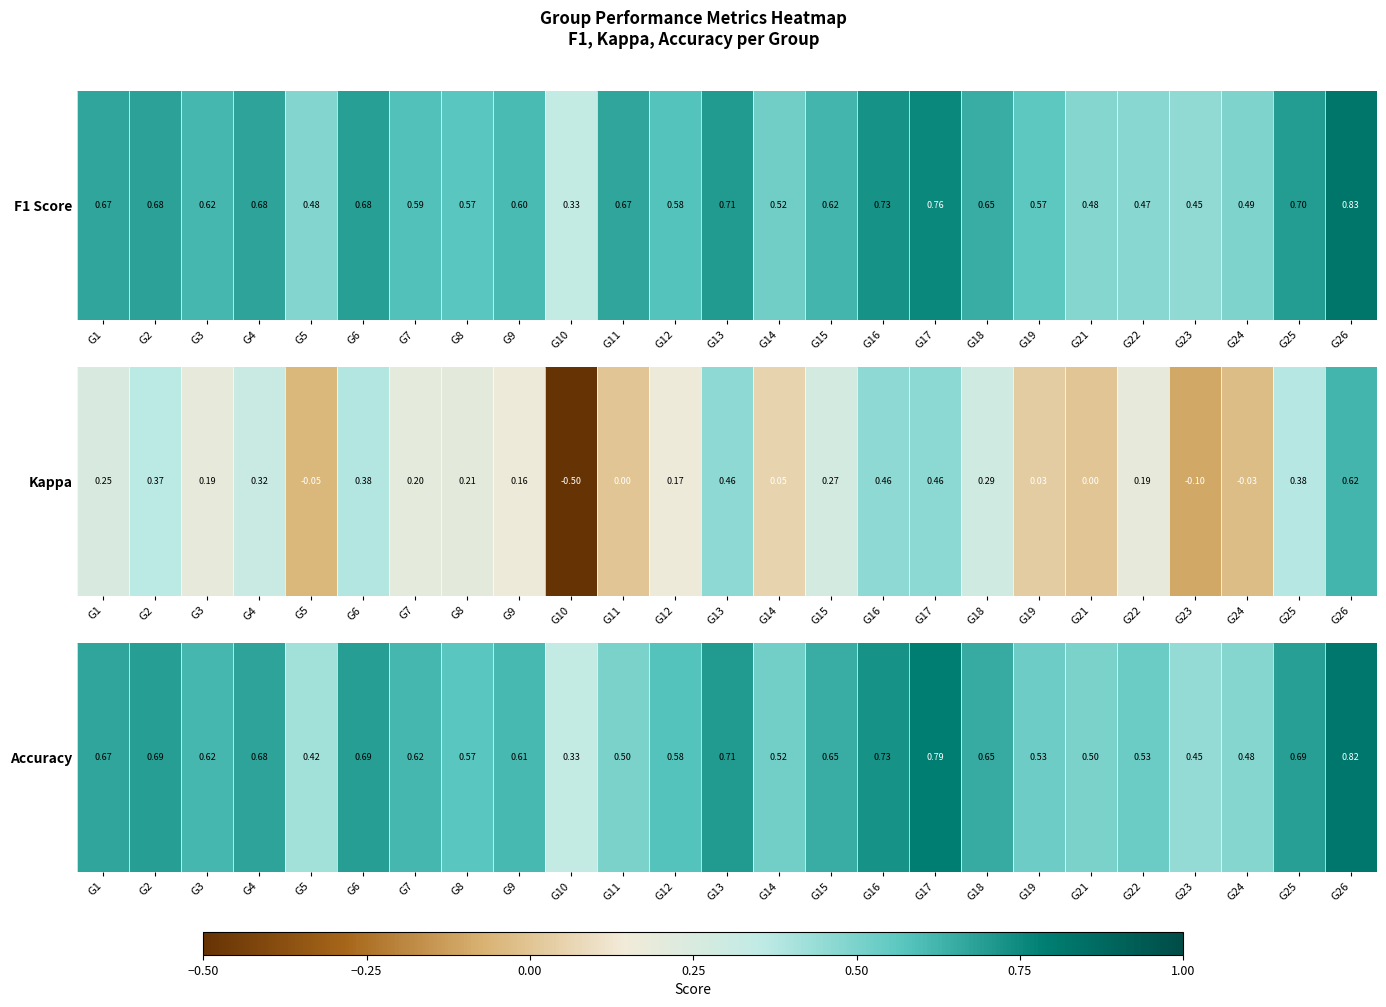

Where is the data nearest to the value 0?

G10